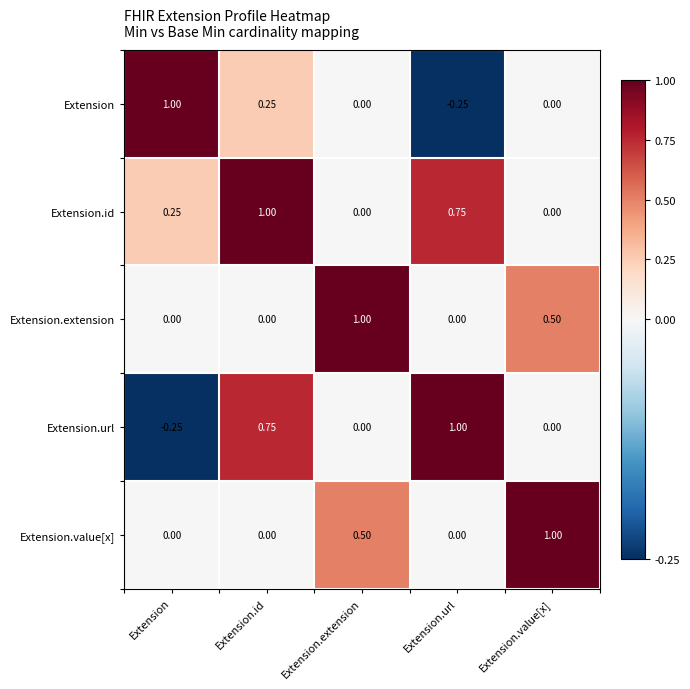

At which category is the sum across all series the highest?

Extension.id